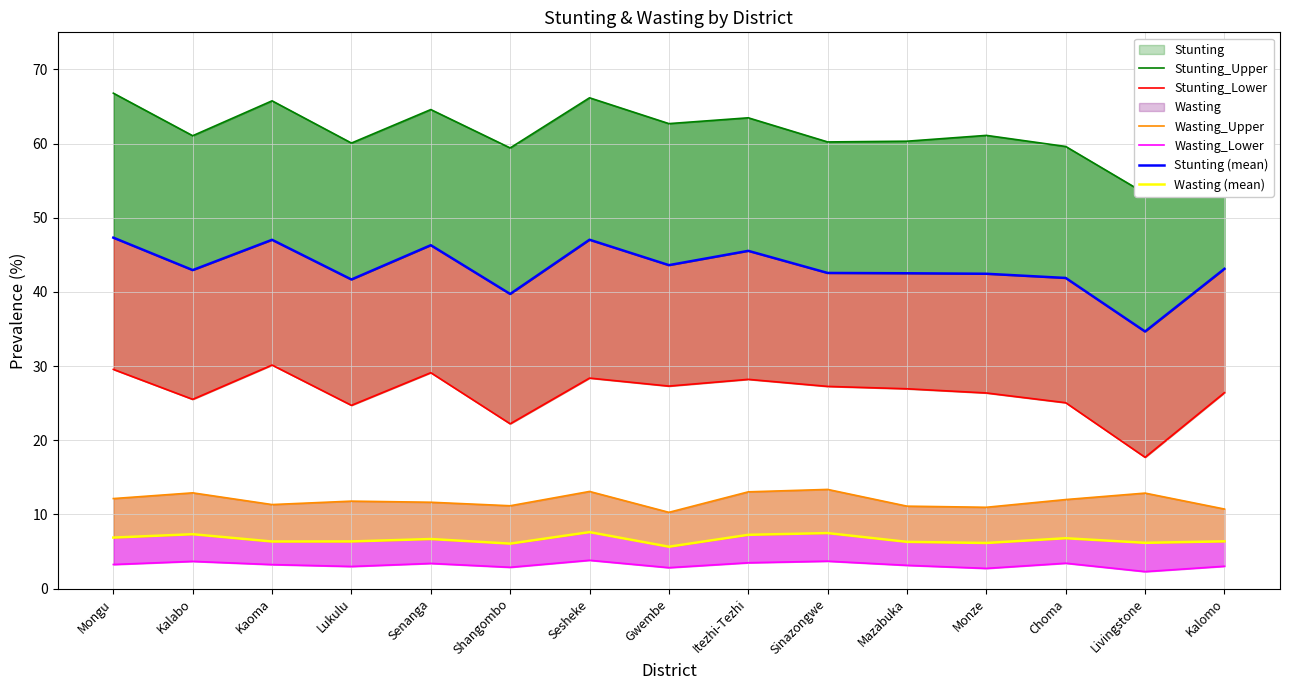

What is the label of the 8th point from the left?

Gwembe